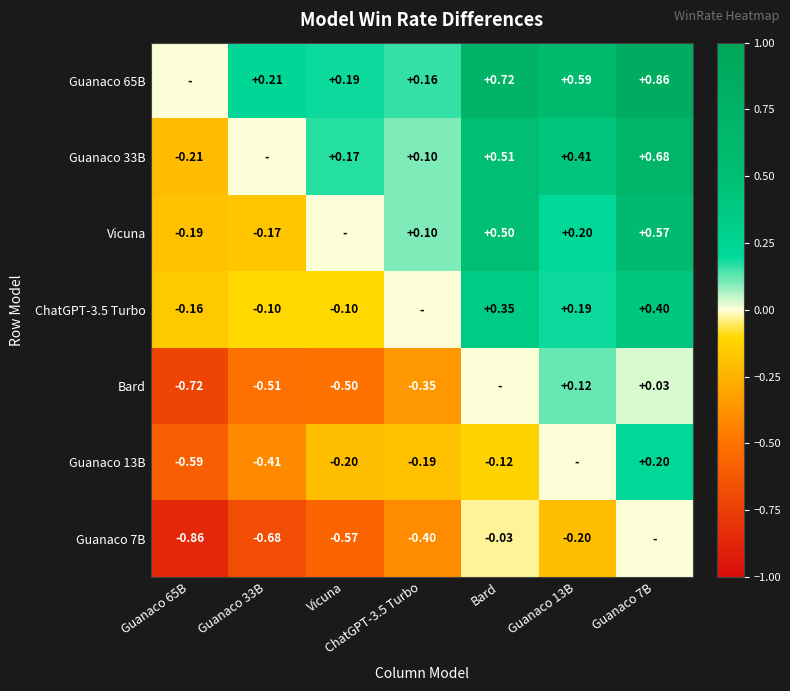

What is the total value across all series at ChatGPT-3.5 Turbo?

-0.6